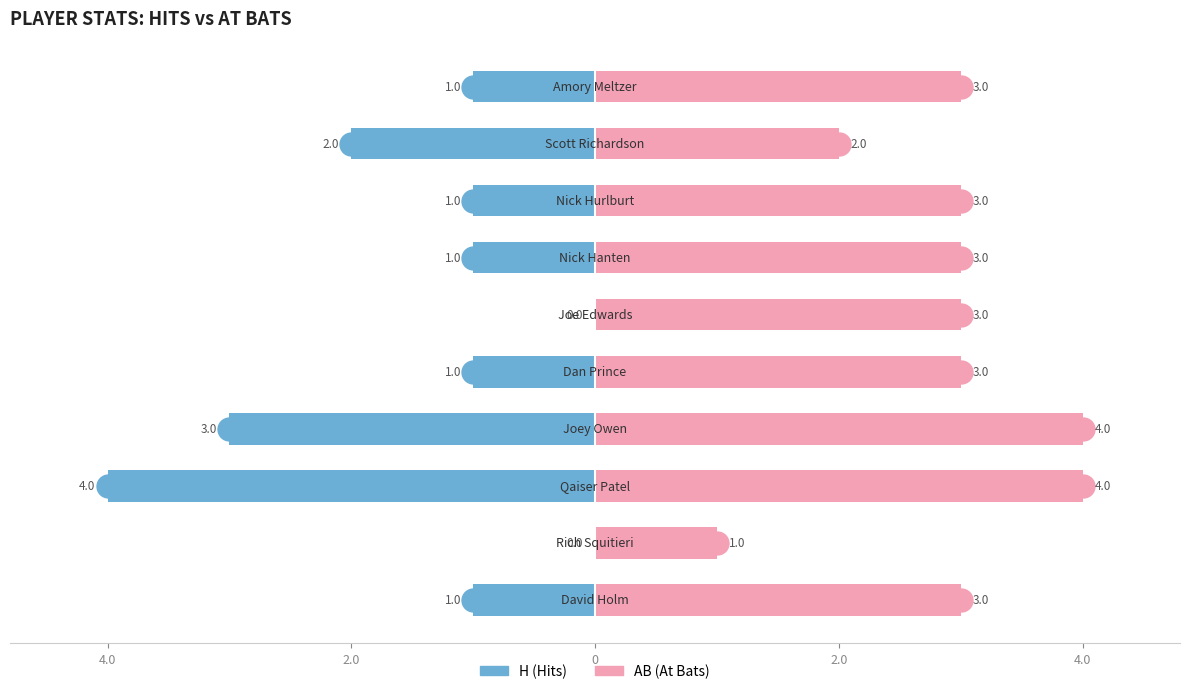

Which series has the largest total across all categories?

AB